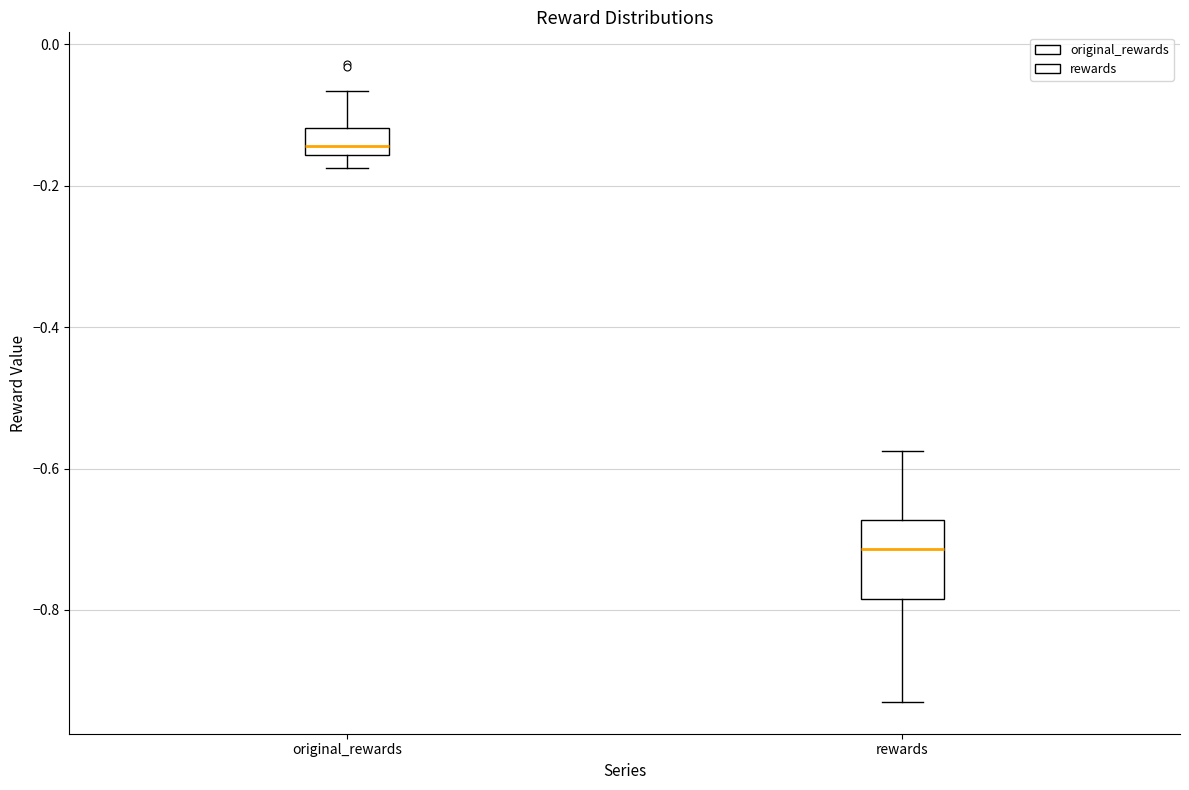

Reading left to right, read every box against the y-axis: the position of its median line, the range the box covers, and the ends of its whiskers. The values are not printed on the chart, so give them approximately, as read against the axis.

original_rewards: median -0.14, box -0.16 to -0.12, whiskers -0.18 to -0.06
rewards: median -0.72, box -0.78 to -0.68, whiskers -0.92 to -0.58